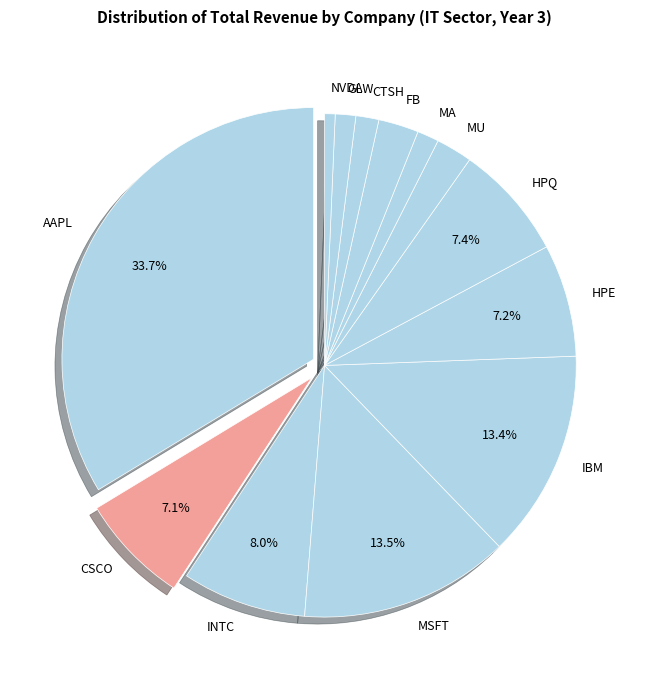

Which slice is the smallest?

NVDA